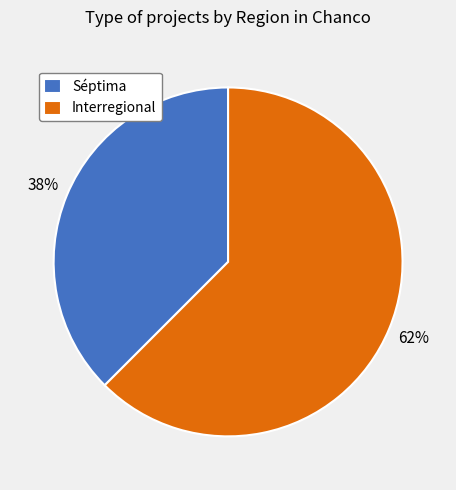

Count the number of slices in the pie.

2